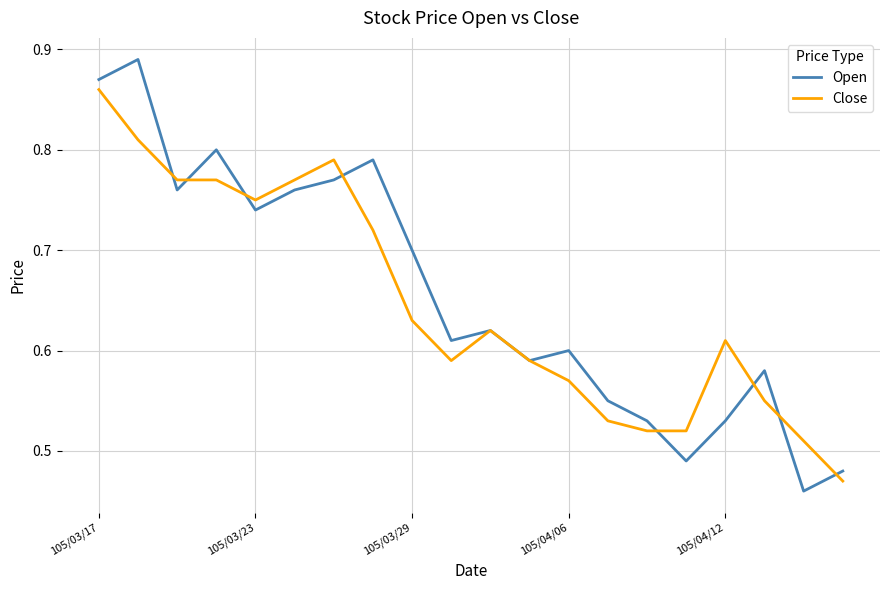

How many distinct data groups are displayed?

2